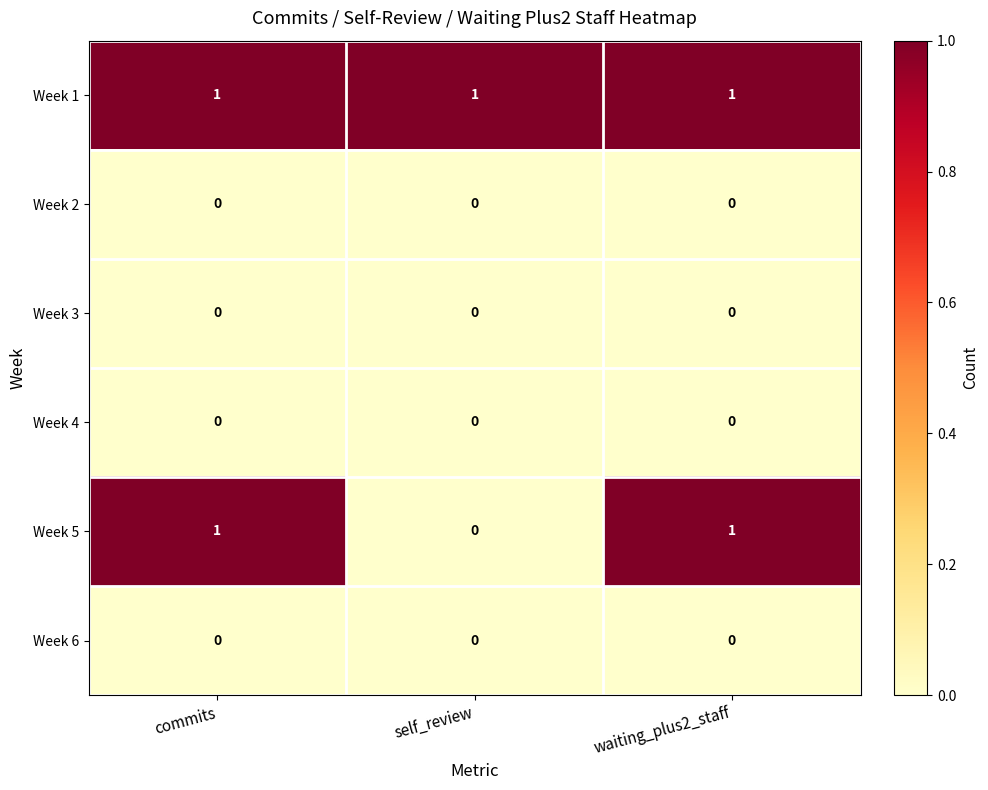

Which series has the widest spread of values?

Week 5